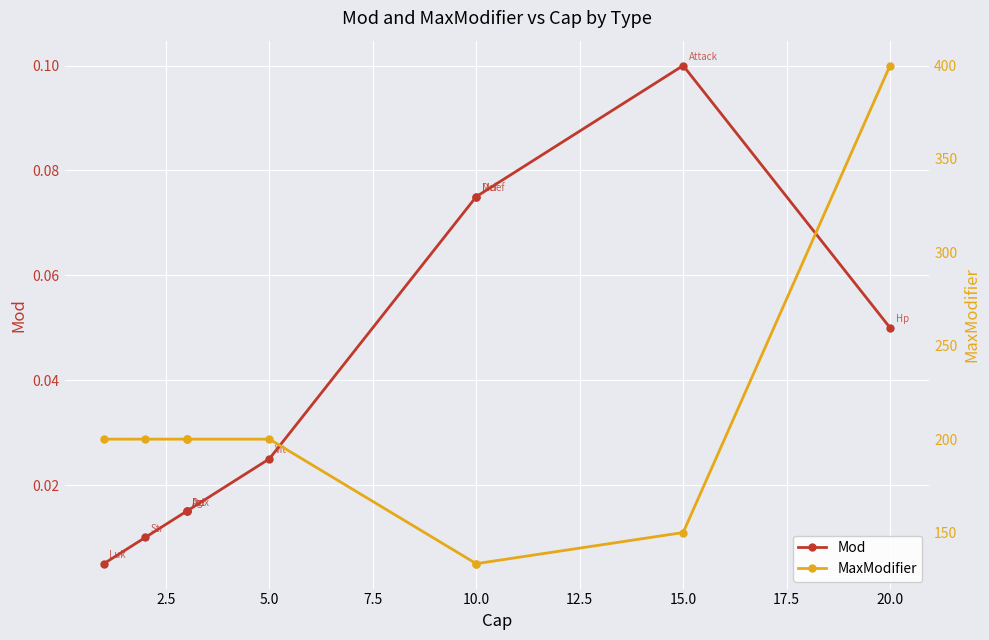

True or false: Mod and MaxModifier cross at least once.

False